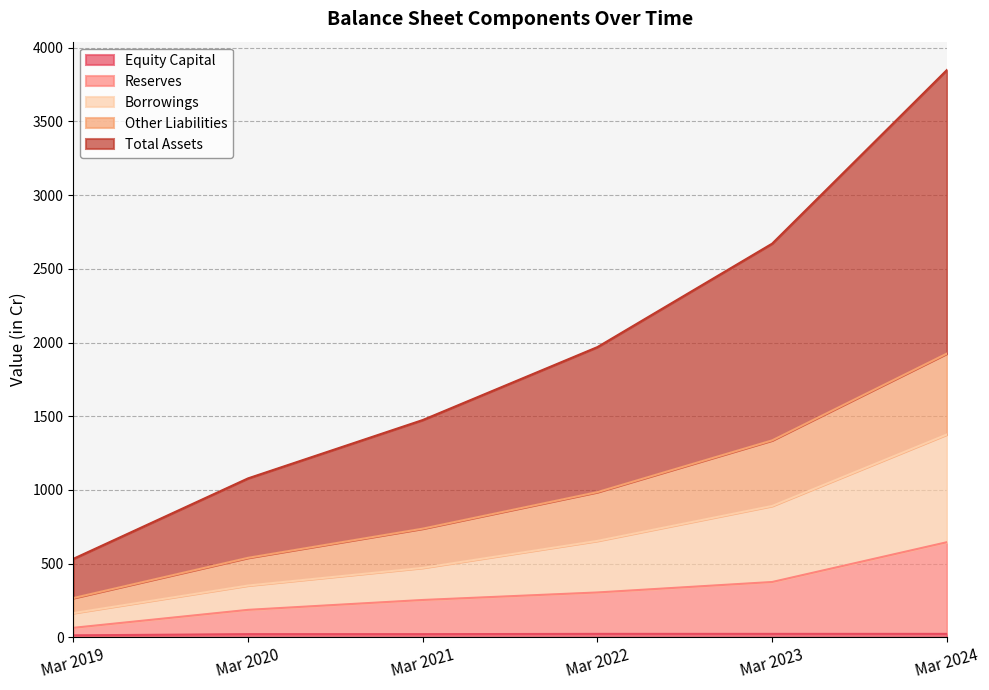

Which category has the highest value across all series?

Mar 2024